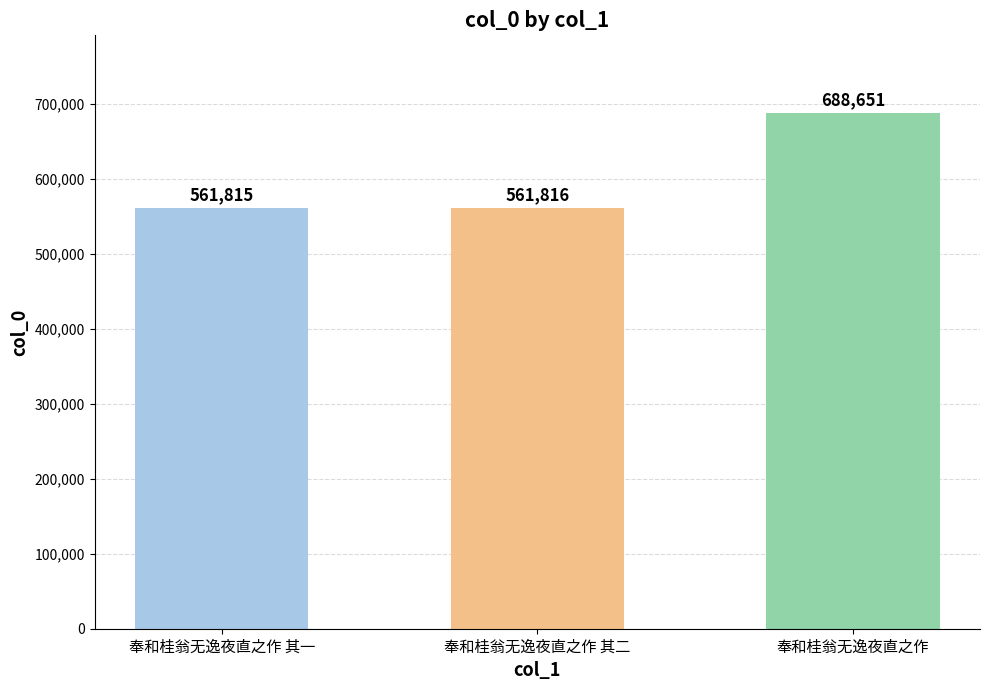

Reading left to right, list all the values displayed in this chart.

561815	561816	688651